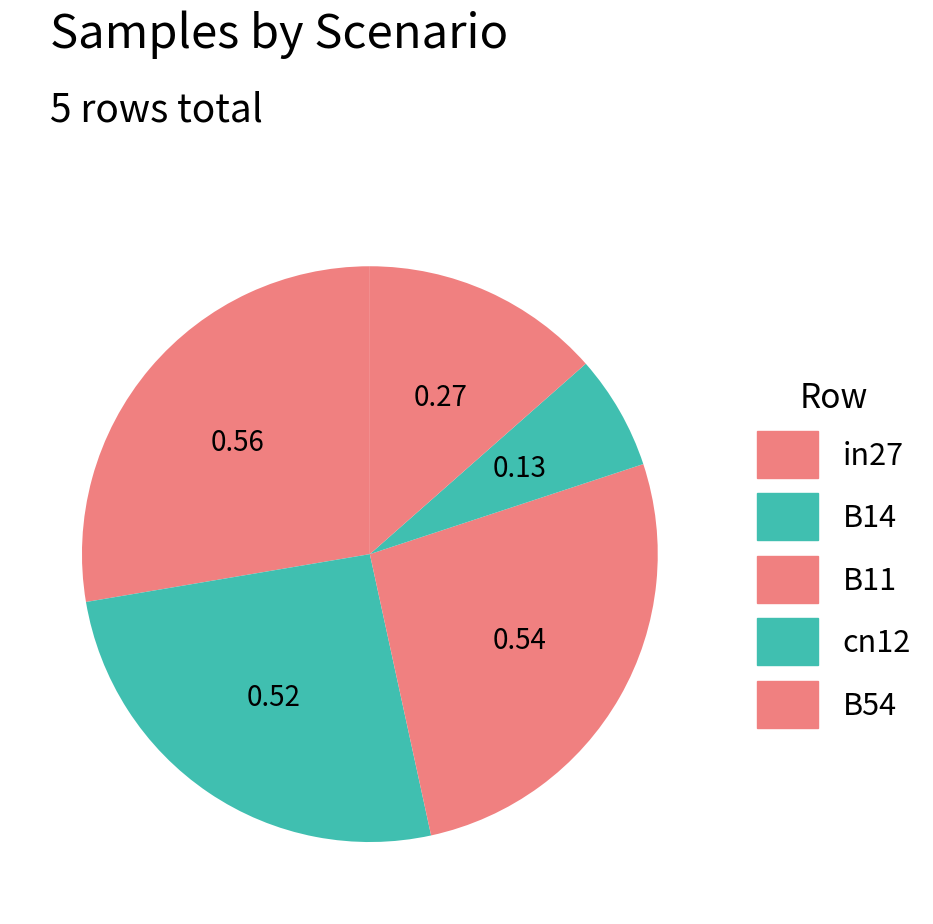

What percentage is the cn12 slice, to the nearest percent?

6%